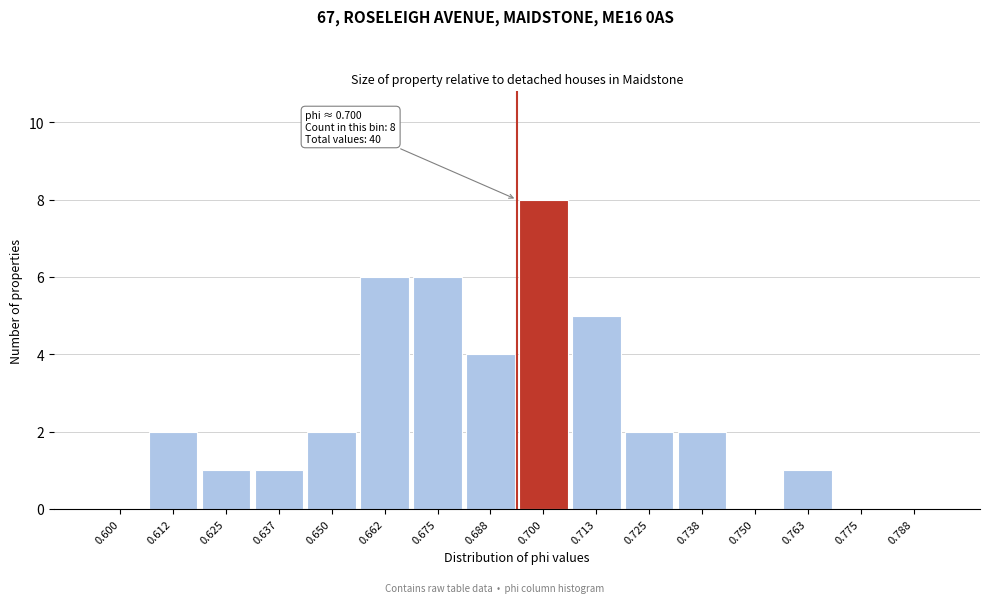

Reading left to right, extract all data points from this chart.

0.600=0	0.612=2	0.625=1	0.637=1	0.650=2	0.662=6	0.675=6	0.688=4	0.700=8	0.713=5	0.725=2	0.738=2	0.750=0	0.763=1	0.775=0	0.788=0